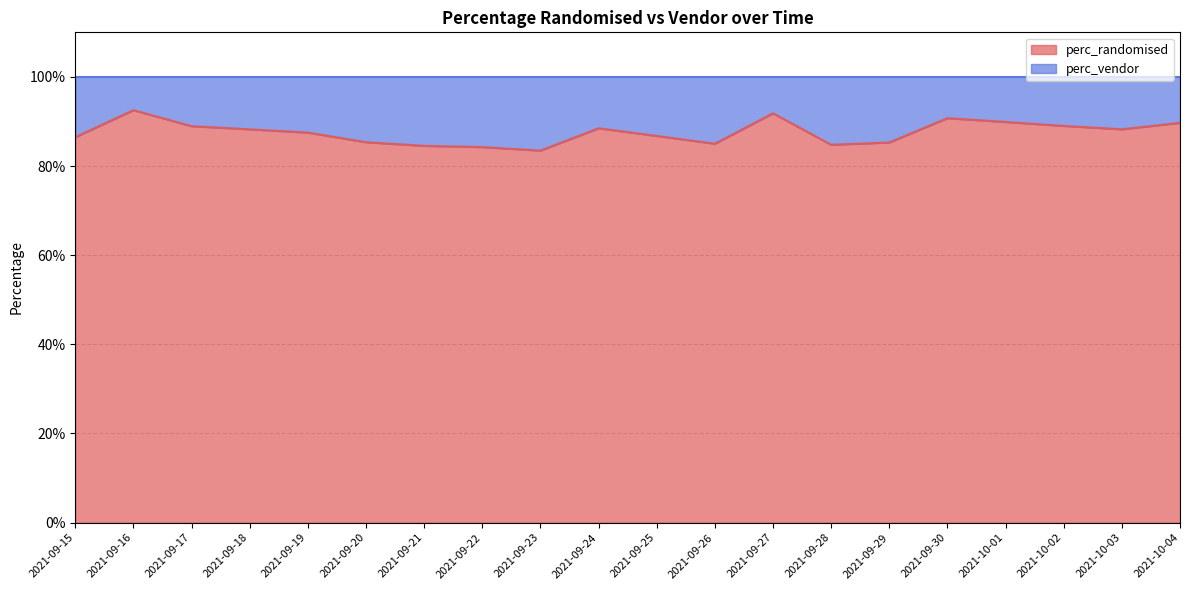

Is it true that the value at 2021-09-29 is 0.4?

False